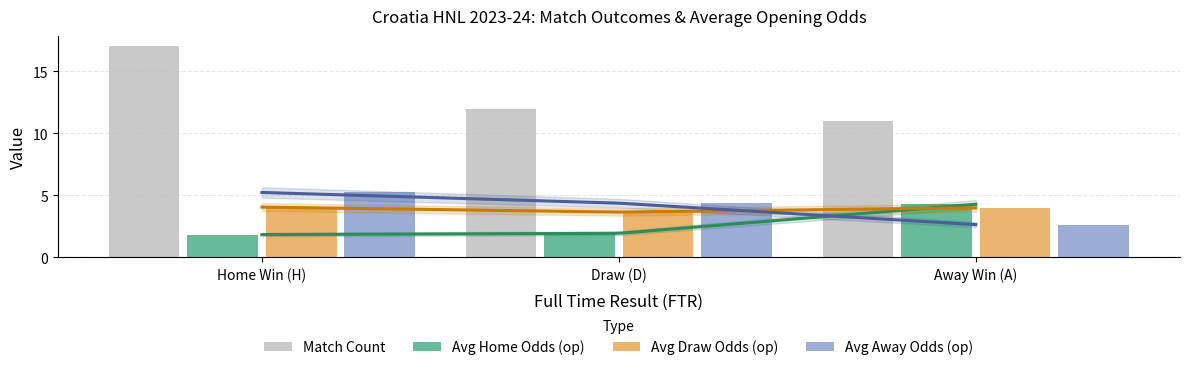

What is the label of the 1st bar from the left?

Home Win (H)